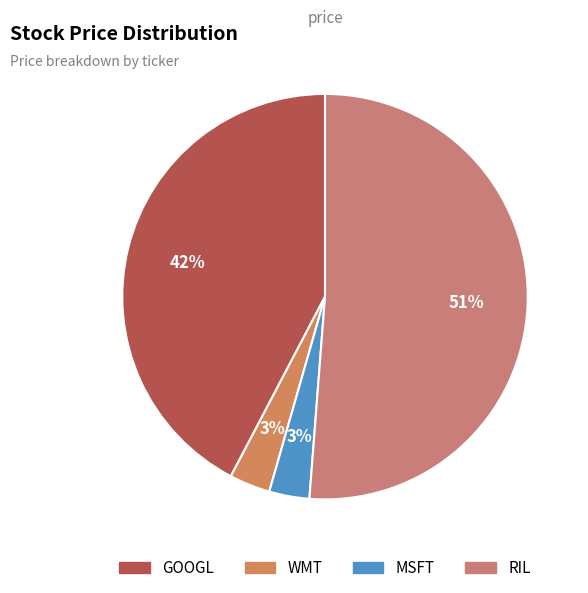

To the nearest percent, what is the combined percentage of RIL and MSFT?

54%